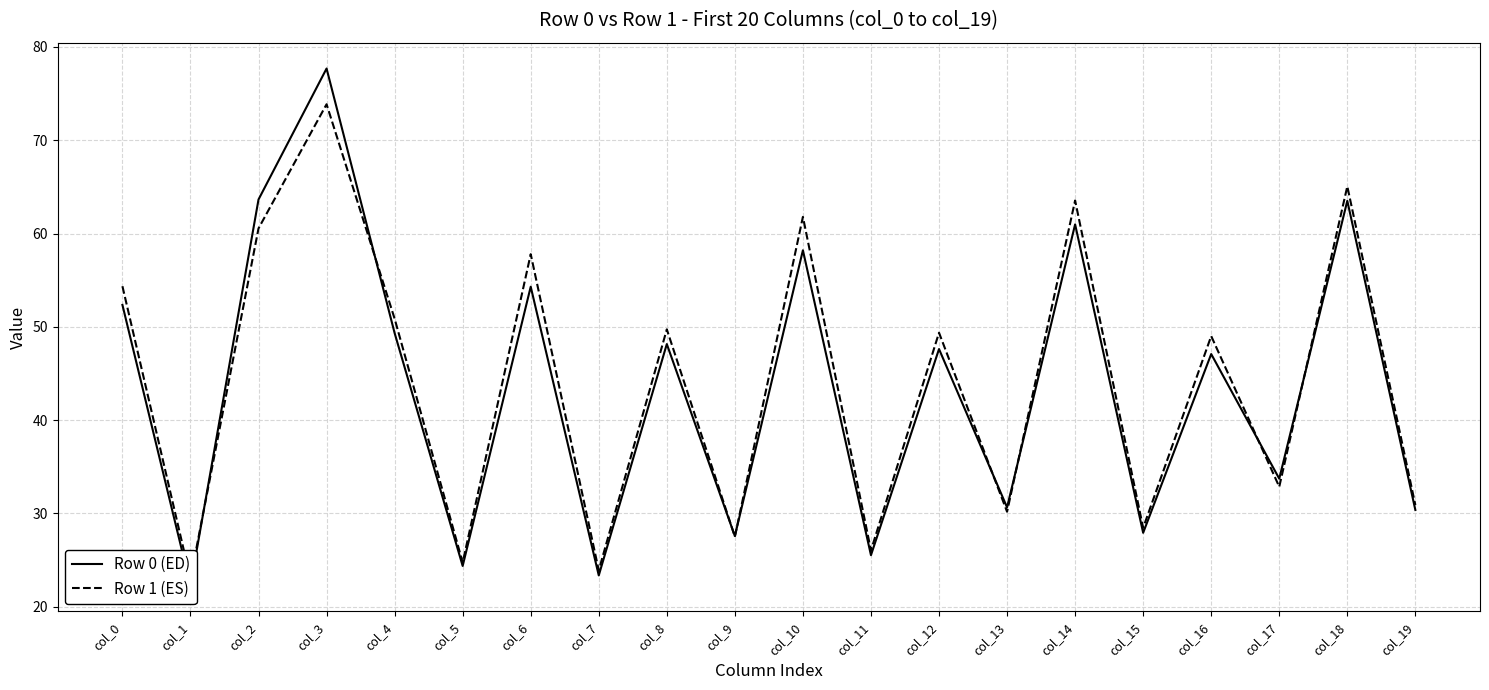

What is the value of the Row 1 (ES) point at the 9th from the left?

49.7